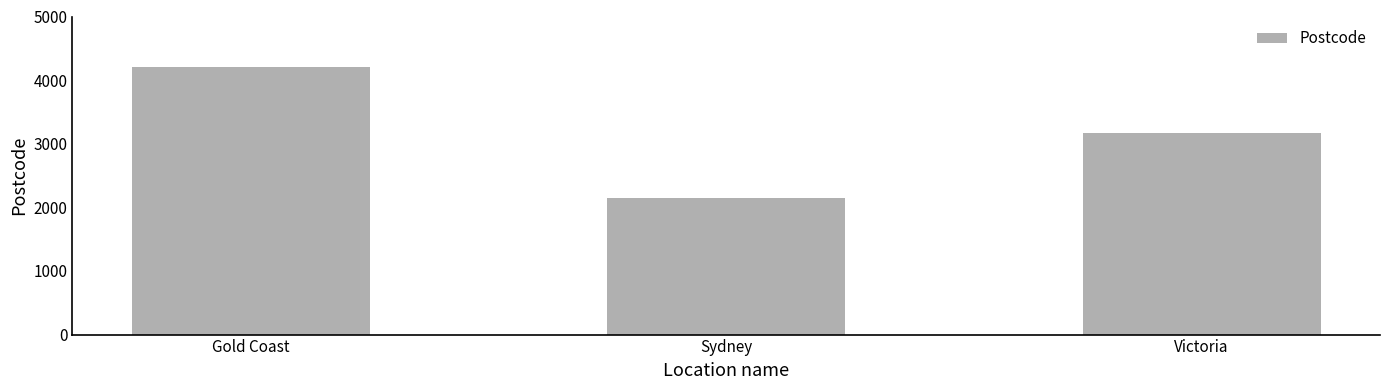

The value at Victoria is 3168. True or false?

True